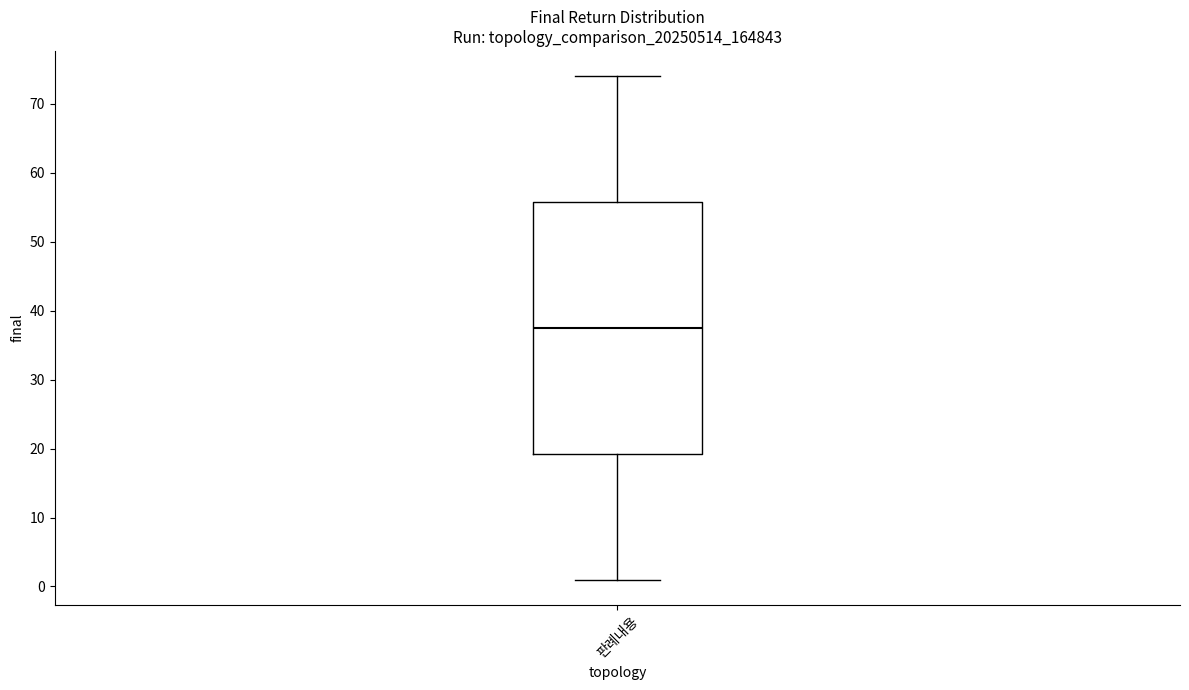

Read this box plot against the y-axis: the position of the median line, the range covered by the box, and the ends of both whiskers. The values are not printed on the chart, so give them approximately, as read against the axis.

median 38, box 19 to 56, whiskers 1 to 74